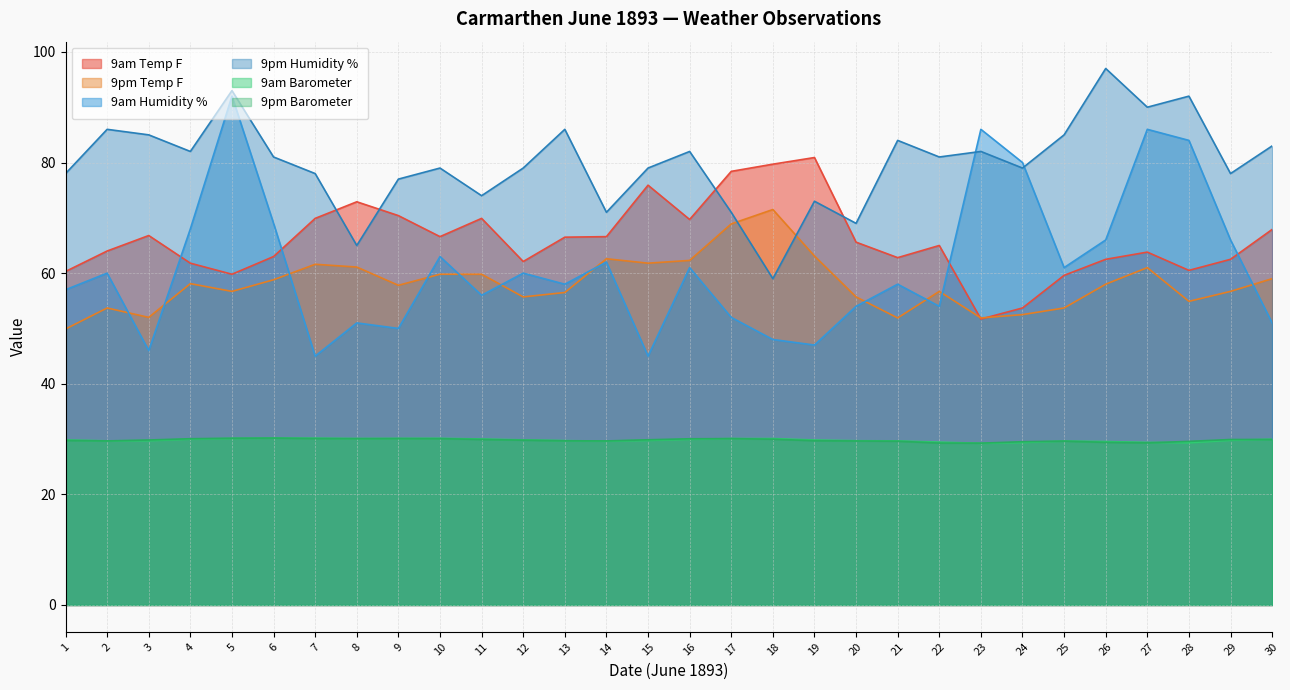

At 4, list the series in order from smallest to largest.

9am Barometer, 9pm Barometer, 9pm Temp F, 9am Temp F, 9am Humidity %, 9pm Humidity %